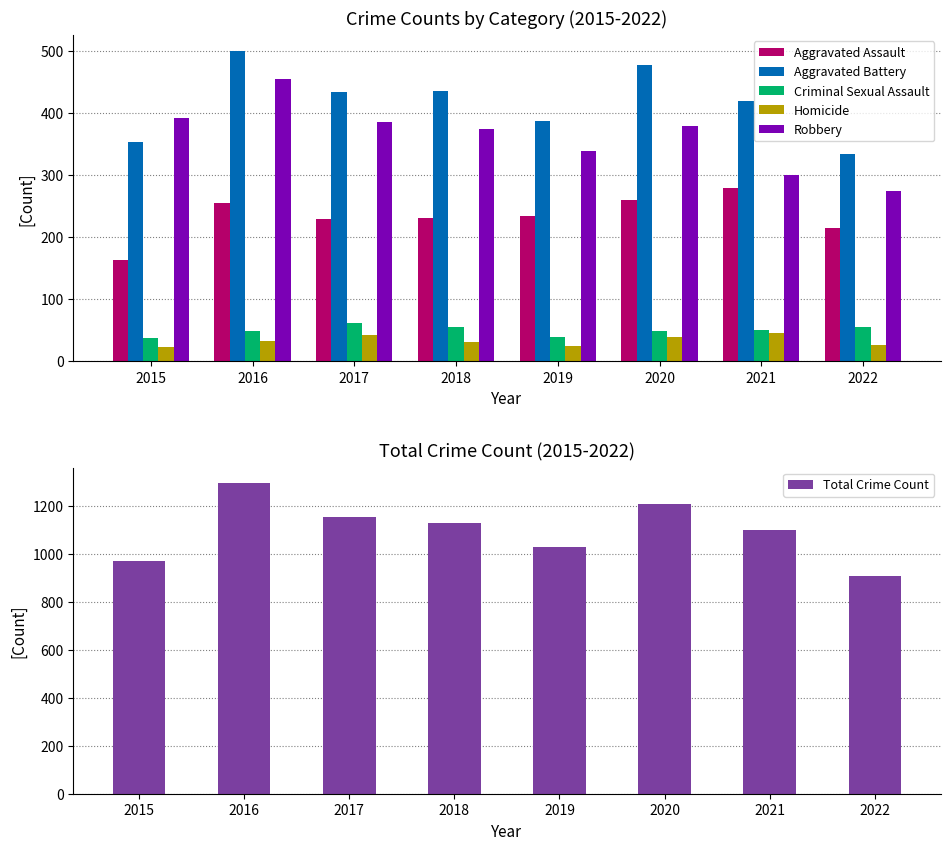

Reading left to right, extract all data points from this chart.

Aggravated Assault: 2015=163	2016=255	2017=230	2018=231	2019=235	2020=261	2021=279	2022=215
Aggravated Battery: 2015=354	2016=501	2017=434	2018=436	2019=388	2020=478	2021=420	2022=335
Criminal Sexual Assault: 2015=38	2016=49	2017=62	2018=56	2019=40	2020=49	2021=50	2022=55
Homicide: 2015=23	2016=33	2017=42	2018=31	2019=24	2020=39	2021=46	2022=27
Robbery: 2015=393	2016=455	2017=386	2018=375	2019=340	2020=379	2021=301	2022=274
Total Crime Count: 2015=971	2016=1293	2017=1154	2018=1129	2019=1027	2020=1206	2021=1096	2022=906